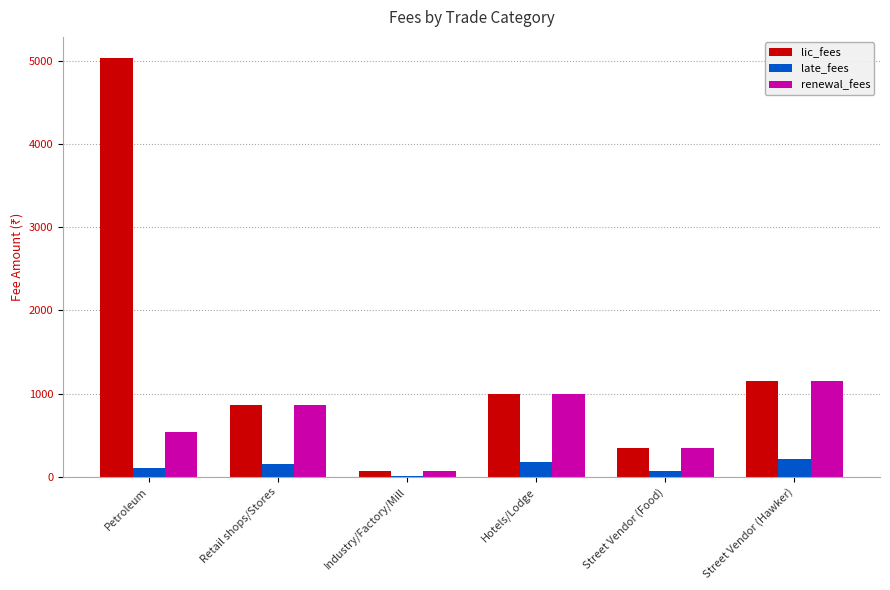

What is the sum of all lic_fees values?

8470